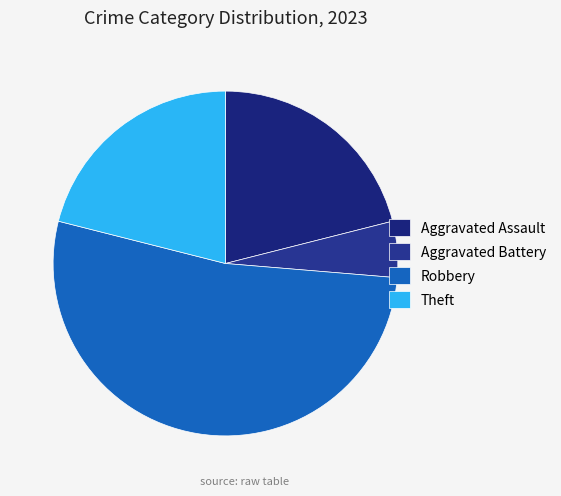

The Aggravated Battery slice represents 1% of the pie. True or false?

False